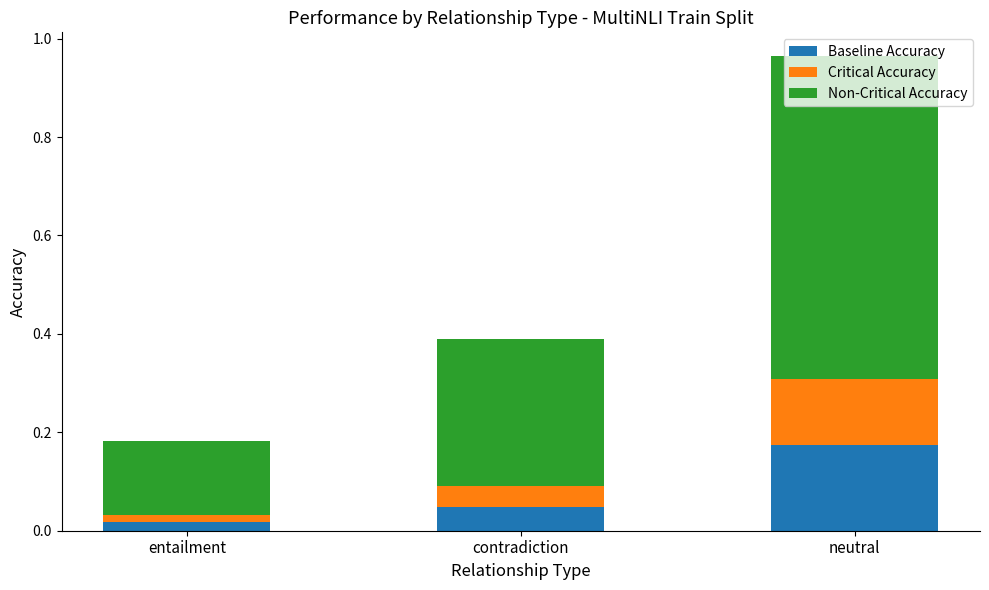

Which category has the lowest value in the Baseline Accuracy series?

entailment